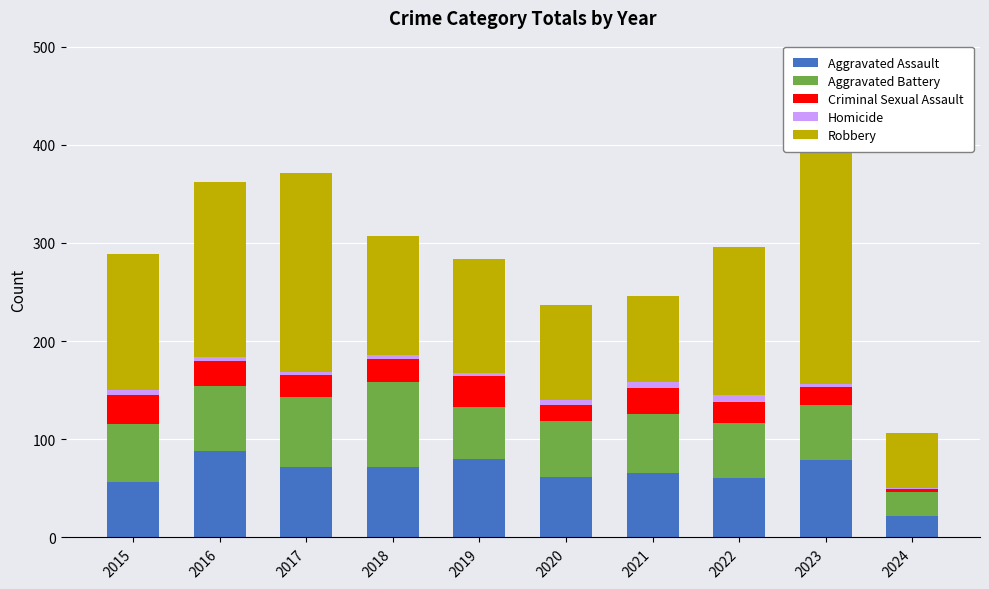

Reading left to right, extract all data points from this chart.

Aggravated Assault: 56	88	72	72	80	62	66	61	79	22
Aggravated Battery: 60	66	71	86	53	57	60	56	56	24
Criminal Sexual Assault: 29	26	22	24	31	16	26	21	18	3
Homicide: 5	4	4	4	4	5	6	7	3	1
Robbery: 139	178	202	121	116	97	88	151	284	56